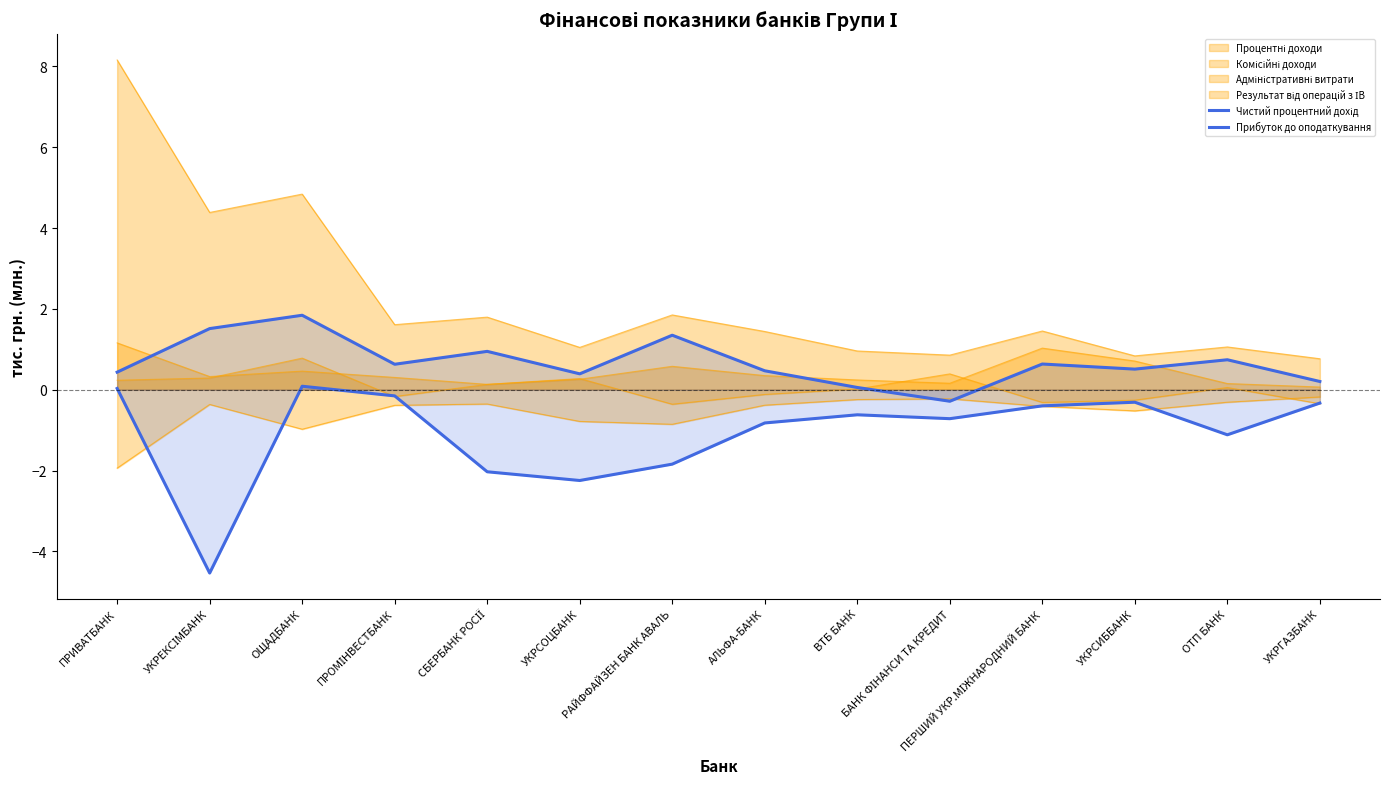

Reading right to left, transcribe all the data shown in this chart.

Чистий процентний дохід: 0.2	0.7	0.5	0.6	-0.3	0.1	0.5	1.3	0.4	0.9	0.6	1.8	1.5	0.4
Прибуток до оподаткування: -0.3	-1.1	-0.3	-0.4	-0.7	-0.6	-0.8	-1.8	-2.2	-2.0	-0.2	0.1	-4.5	0.0